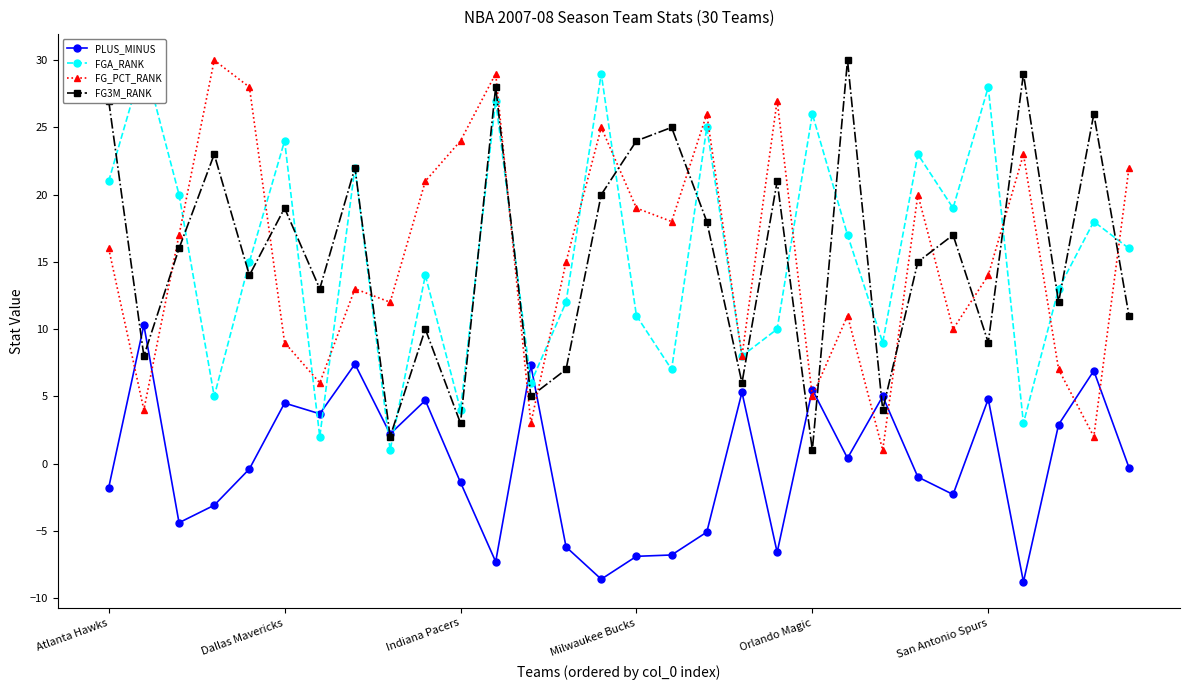

True or false: FG3M_RANK and FGA_RANK cross at least once.

True